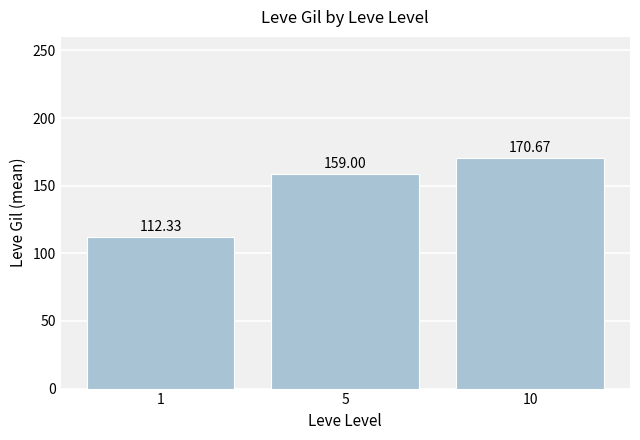

What is the greatest value displayed?

170.7